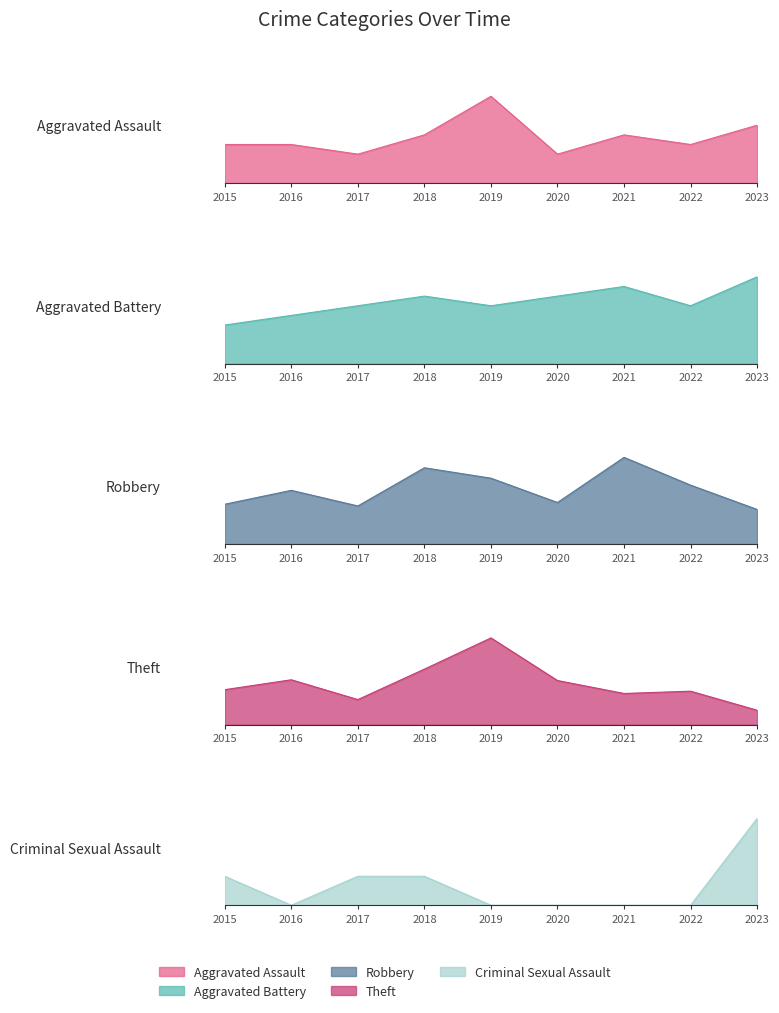

The value of Aggravated Battery at 2017 is 6. True or false?

True